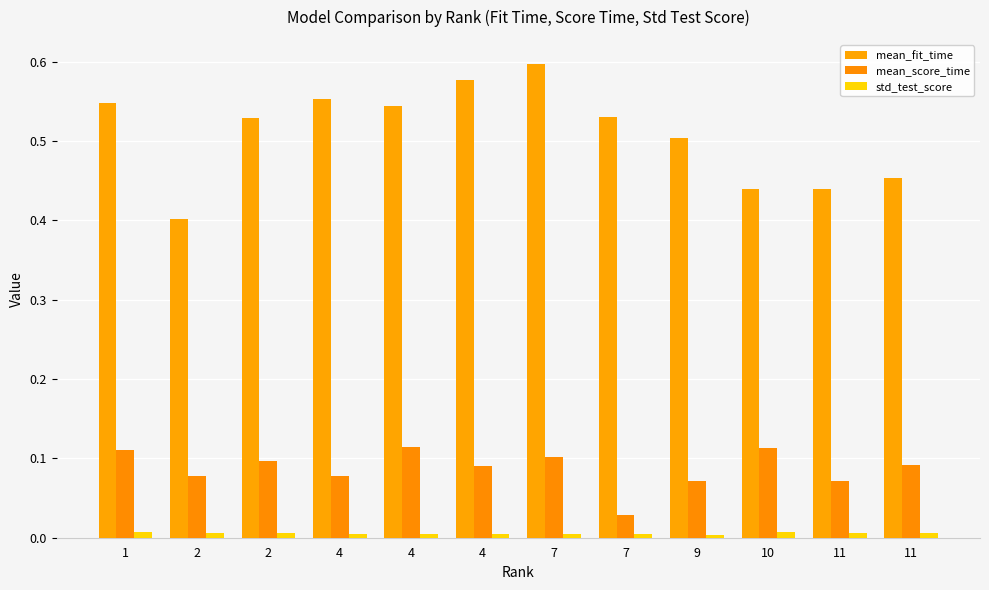

Are the bars horizontal?

No